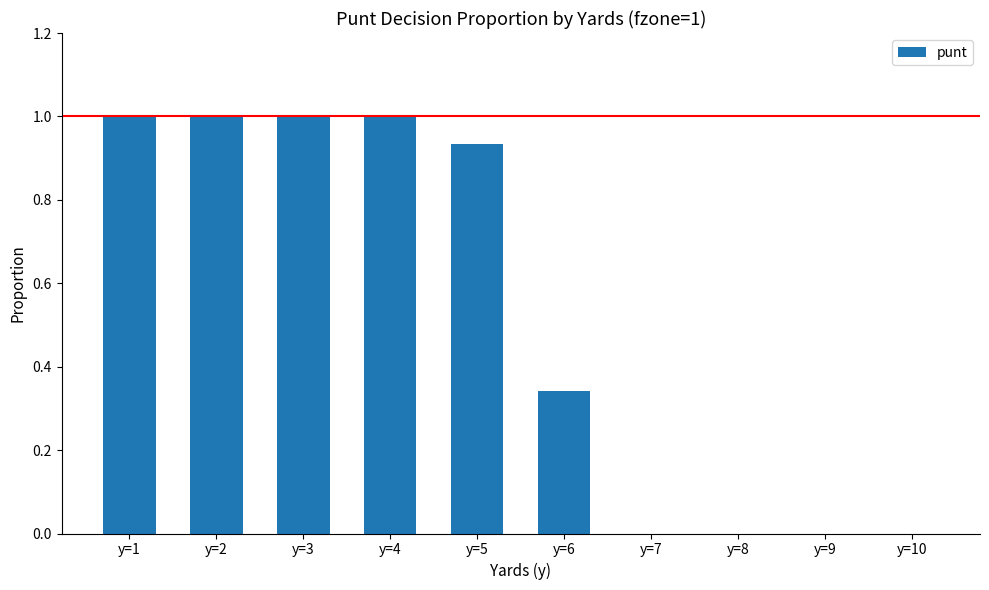

What is the change in value from y=4 to y=9?

-1.0